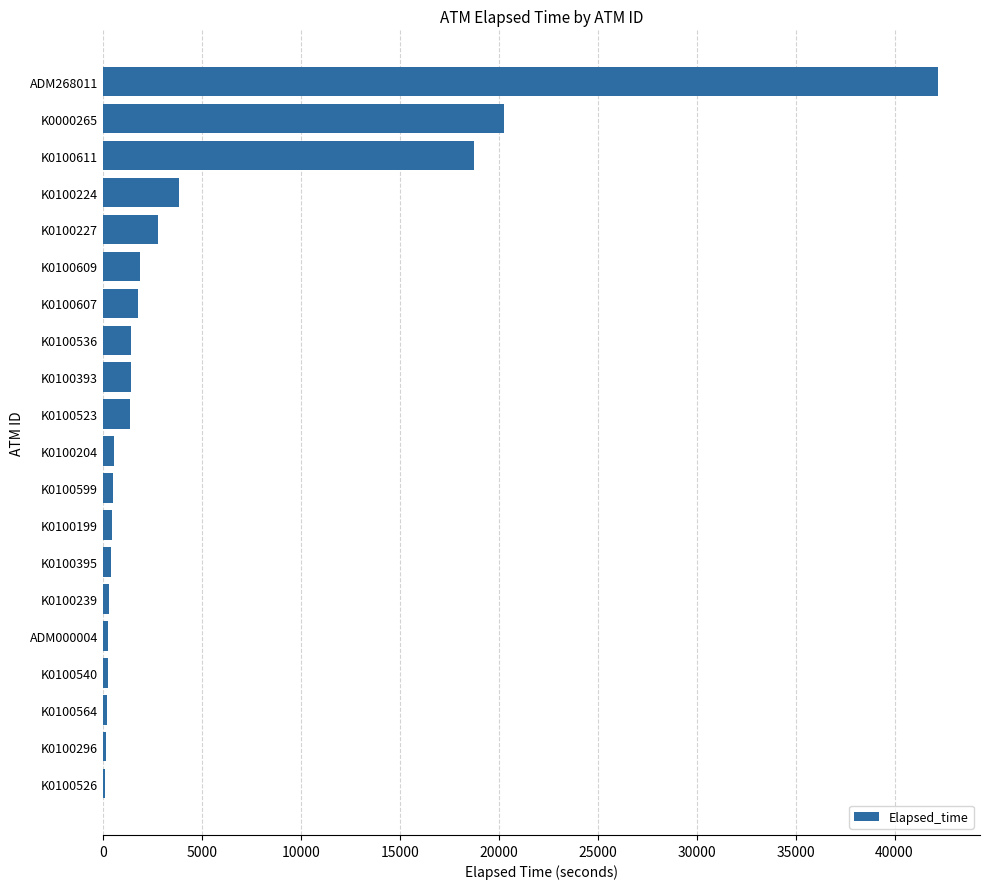

Between K0100224 and K0100607, which is larger?

K0100224